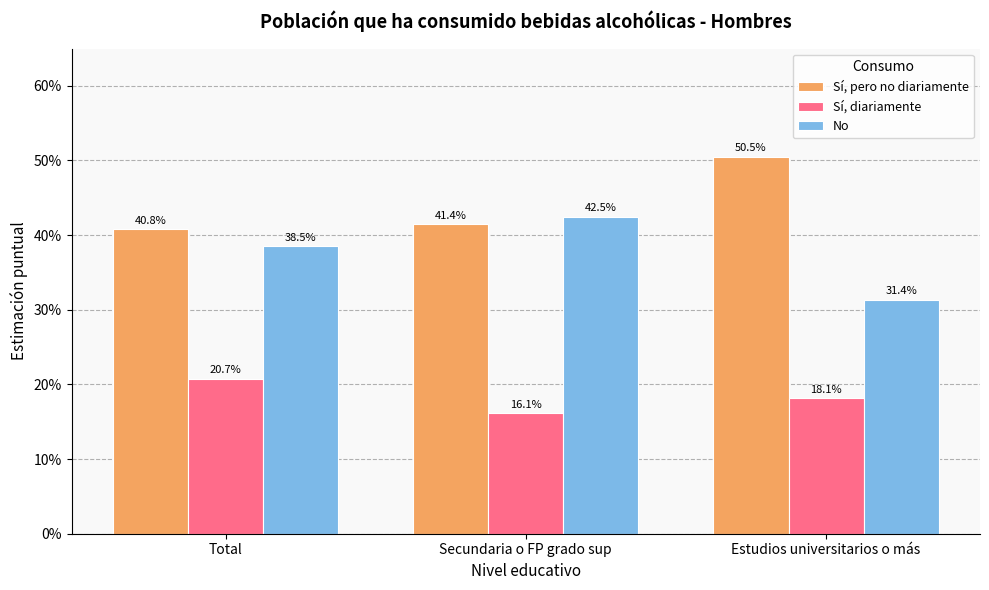

What are all the series names shown in the legend?

Sí, pero no diariamente, Sí, diariamente, No